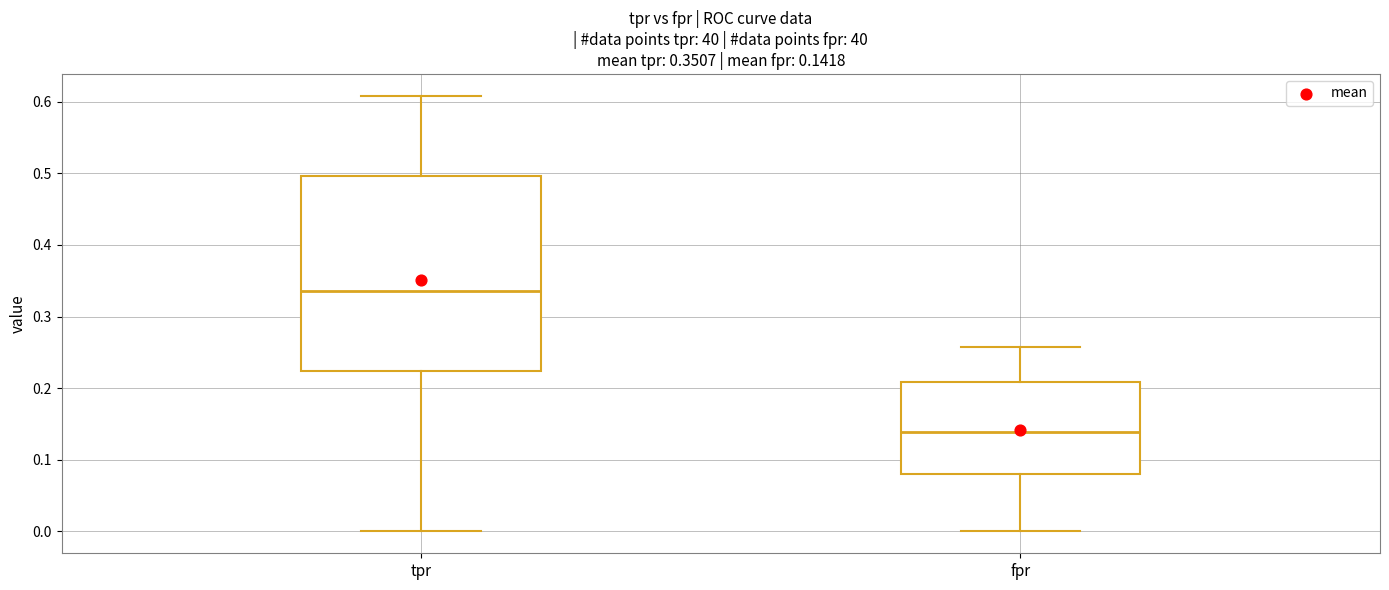

Comparing the boxes themselves (not the whiskers), which one is the tallest?

tpr